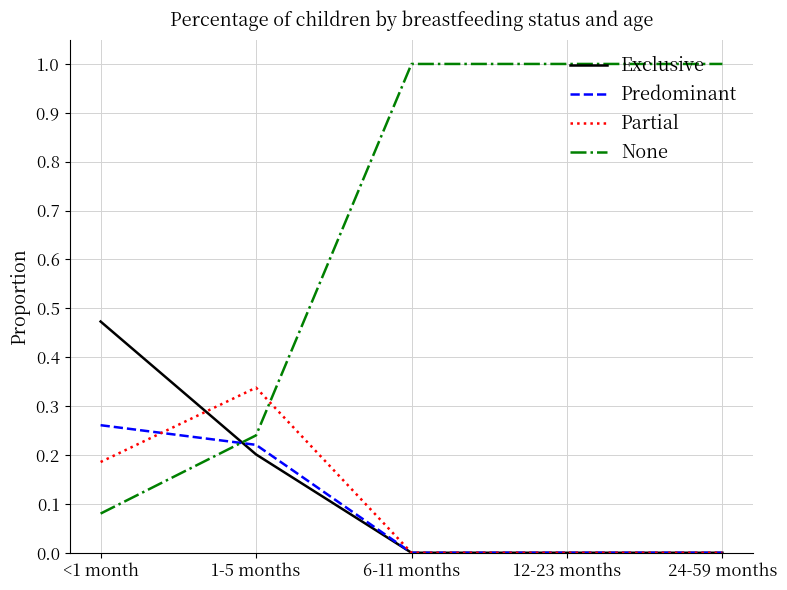

At which label is None closest to 0?

<1 month